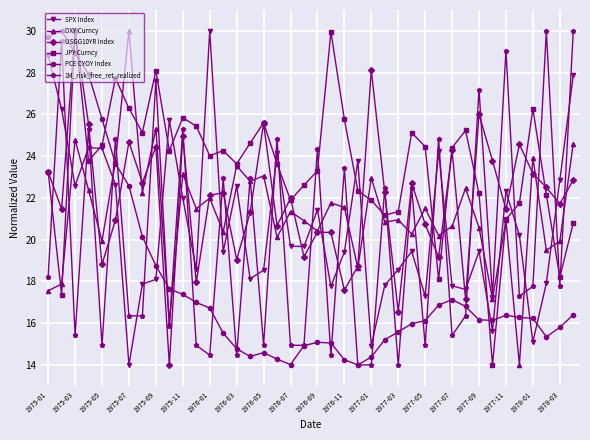

What is the maximum value for JPY Curncy?

30.0